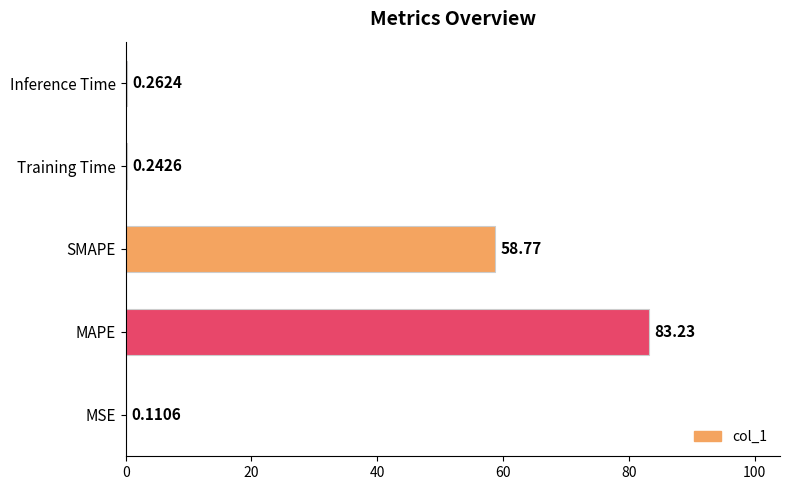

At which label is the value closest to 41?

SMAPE